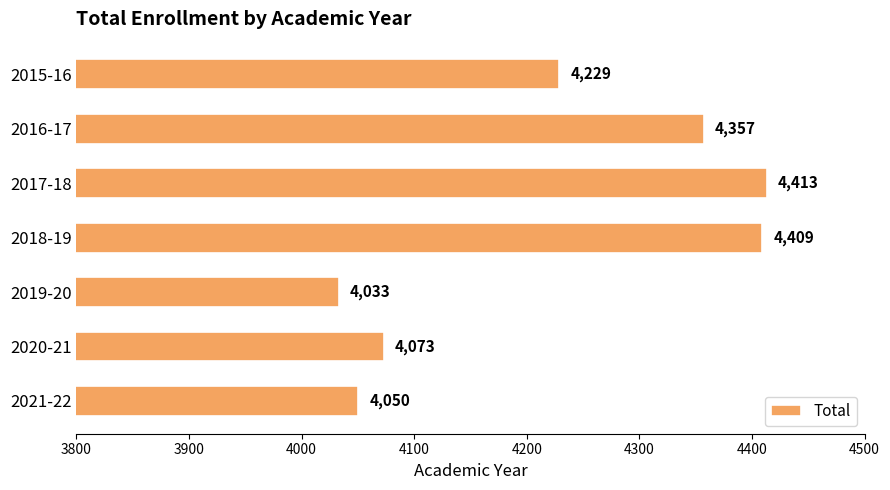

What is the smallest value displayed?

4033